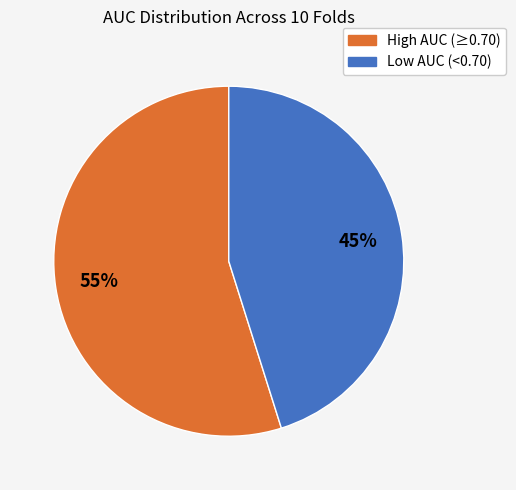

To the nearest percent, what is the average slice percentage?

50%